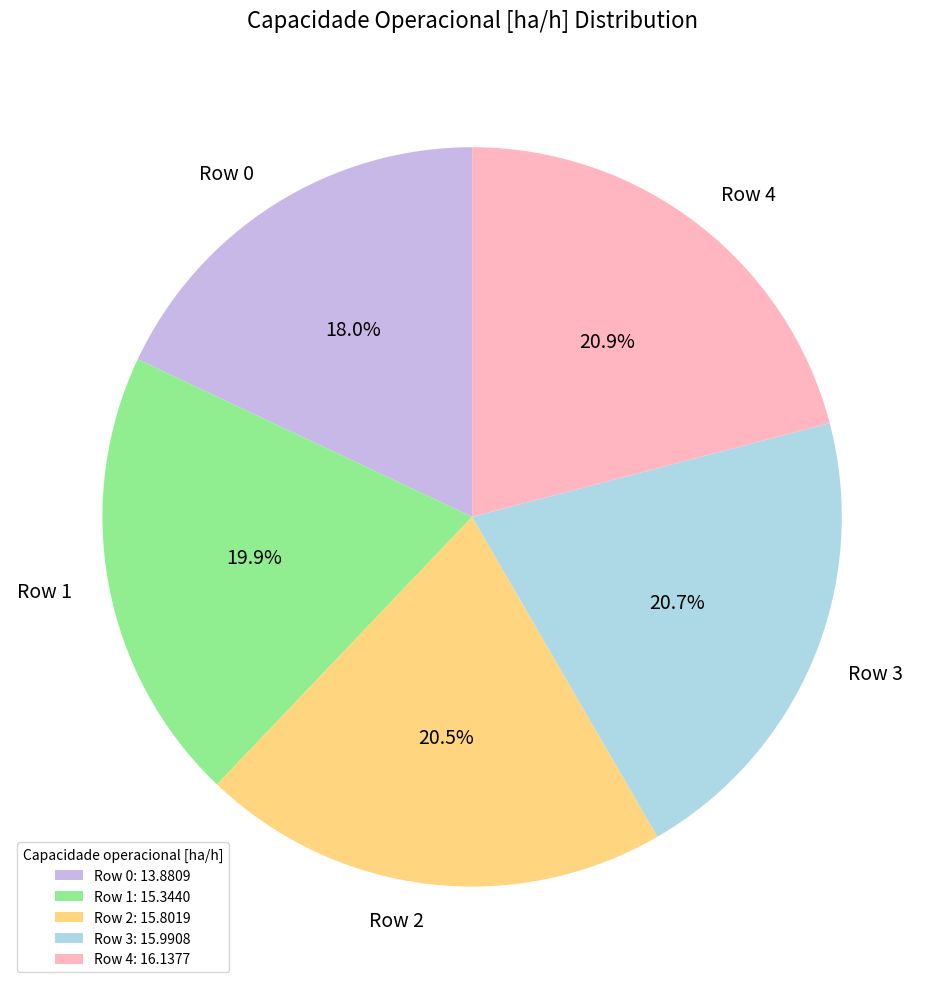

To the nearest percent, what portion does Row 1 represent?

20%